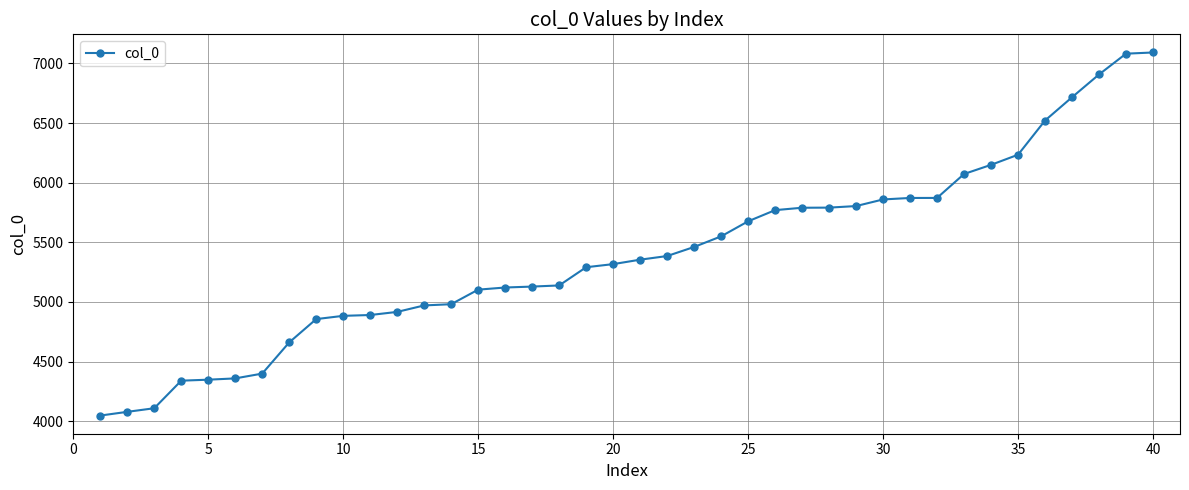

What is the value of the 9th point from the left?

4855.7